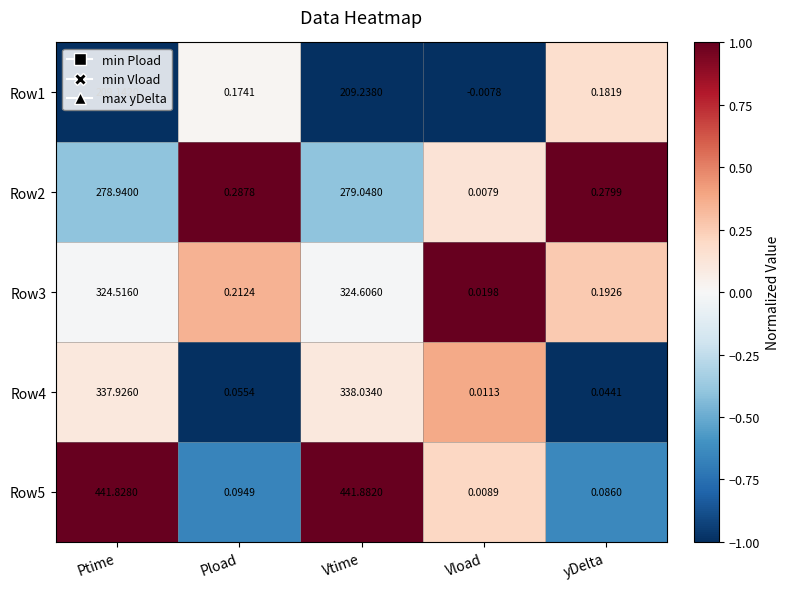

Where is Row1 nearest to the value 104?

yDelta